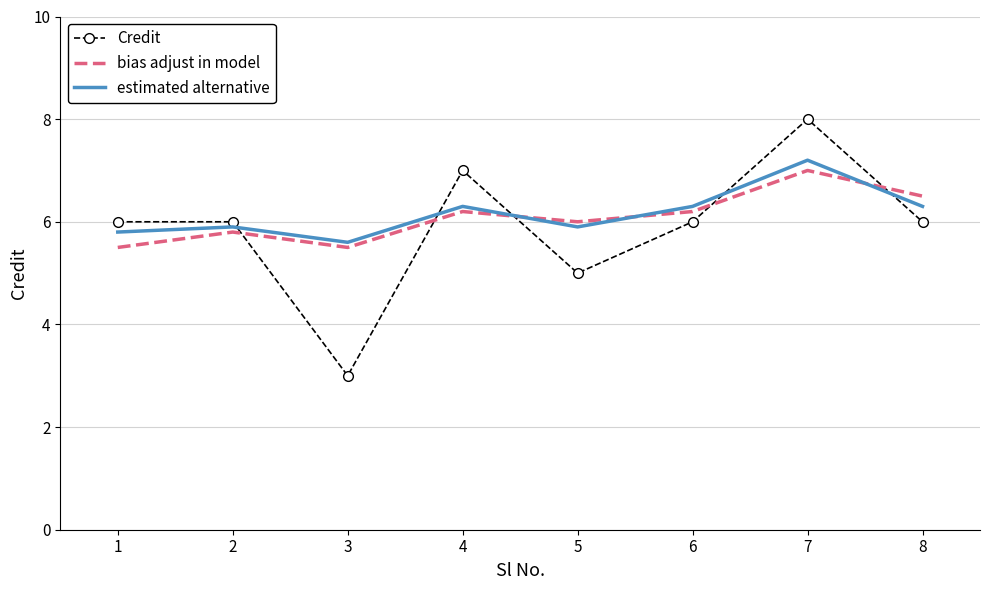

What is the highest value of the estimated alternative series?

7.2